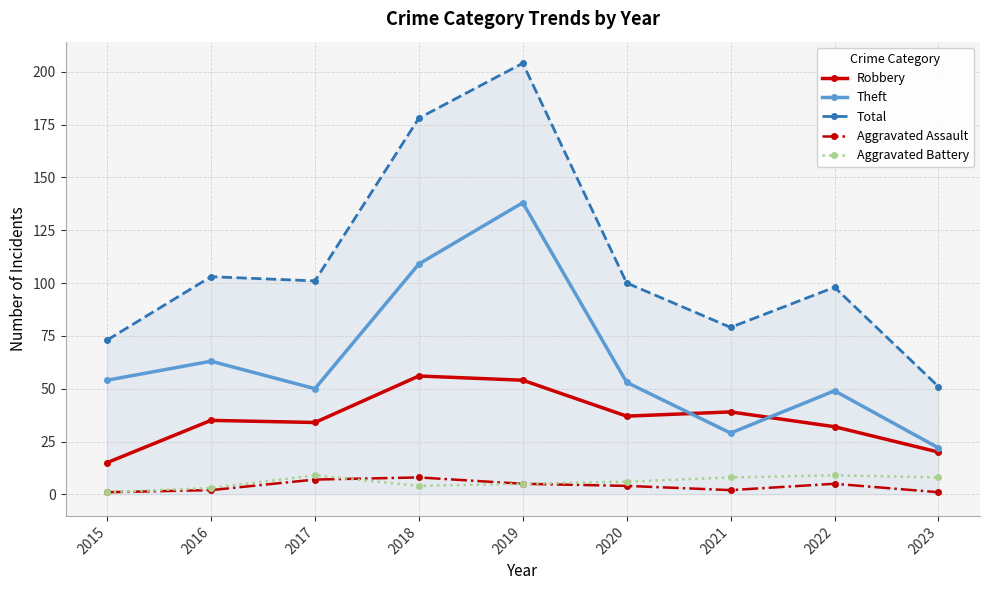

At how many categories does at least one series exceed 22?

9